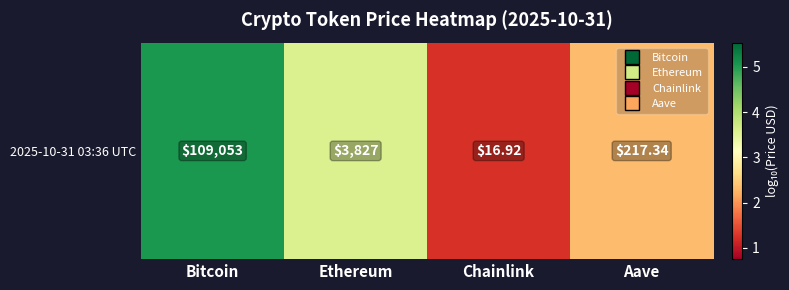

Is it true that the value at Chainlink is 2.0?

False